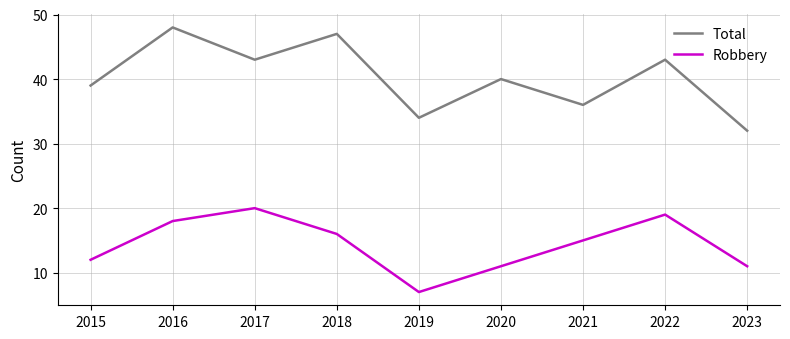

Which series has the widest spread of values?

Total